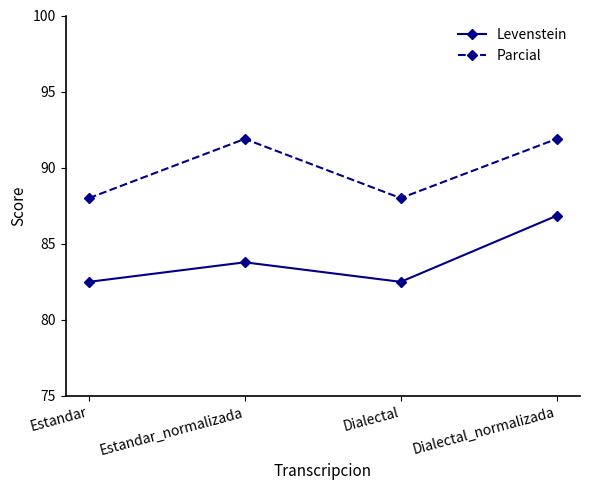

Reading left to right, transcribe all the data shown in this chart.

Levenstein: 82.5	83.8	82.5	86.8
Parcial: 88.0	91.9	88.0	91.9